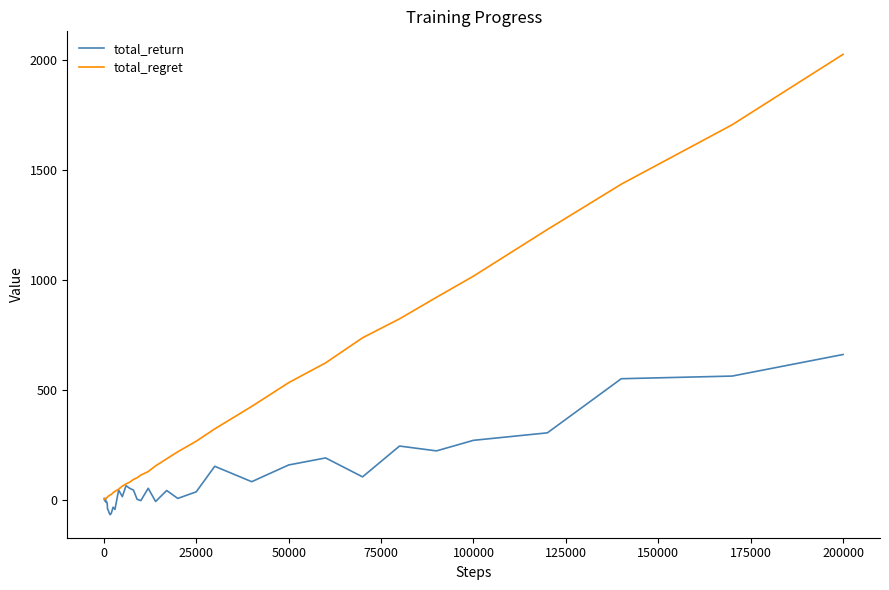

Which series has the largest total across all categories?

total_regret